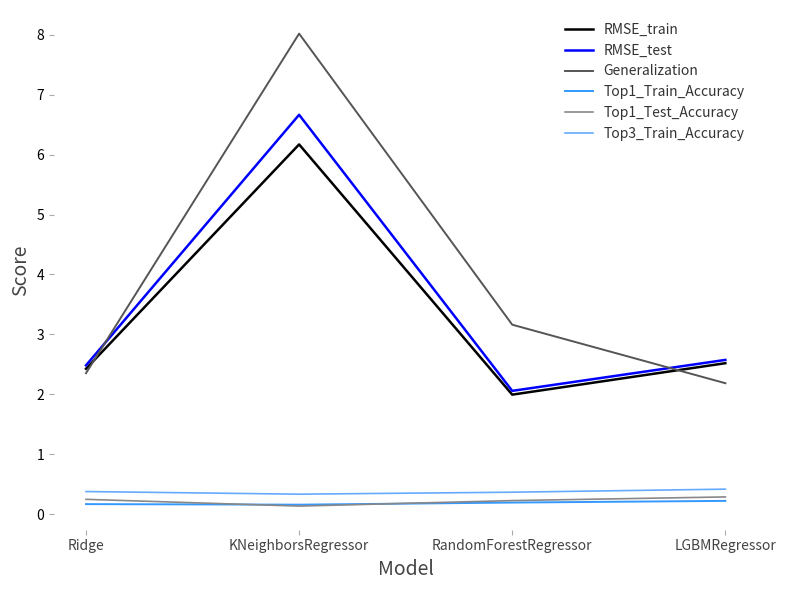

What position from the right is LGBMRegressor?

1